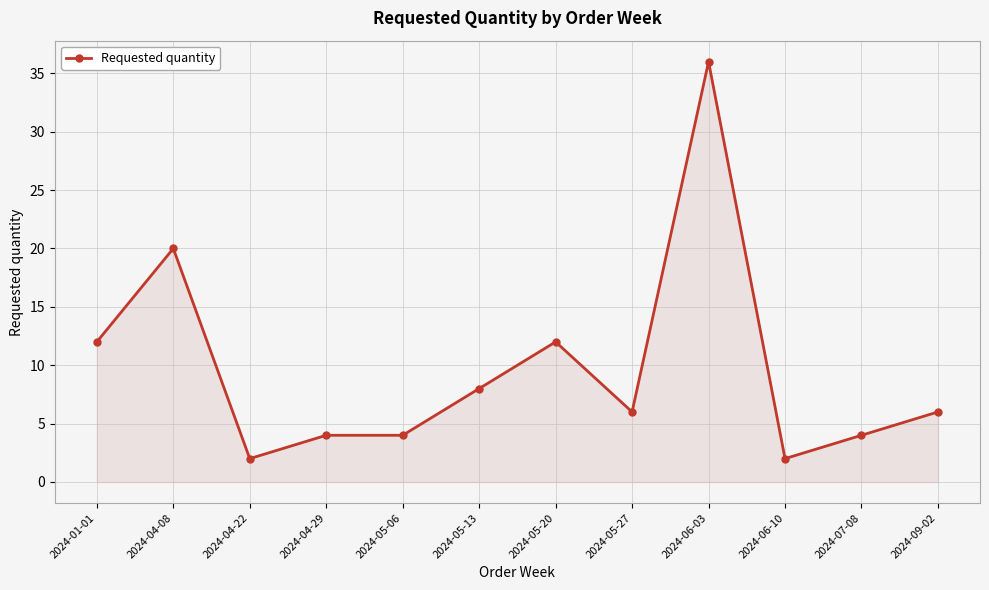

Between 2024-06-03 and 2024-01-01, which is larger?

2024-06-03